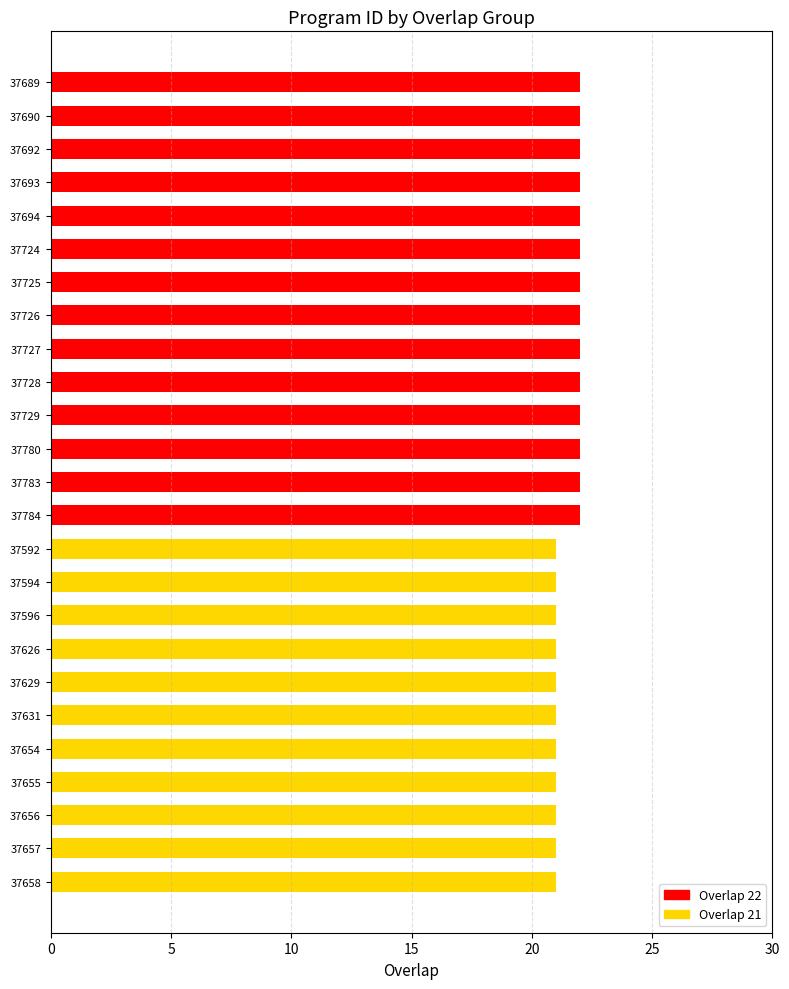

What is the total value across all series at 37783?

22